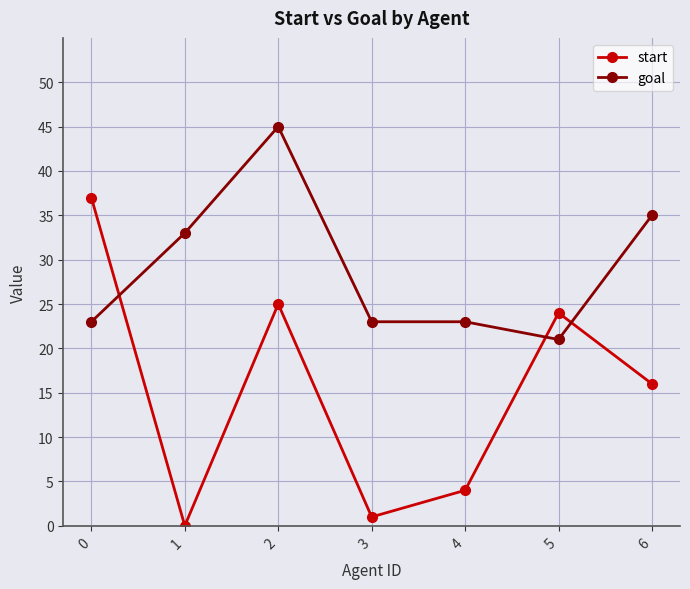

What is the difference between the goal values at 5 and 6?

14